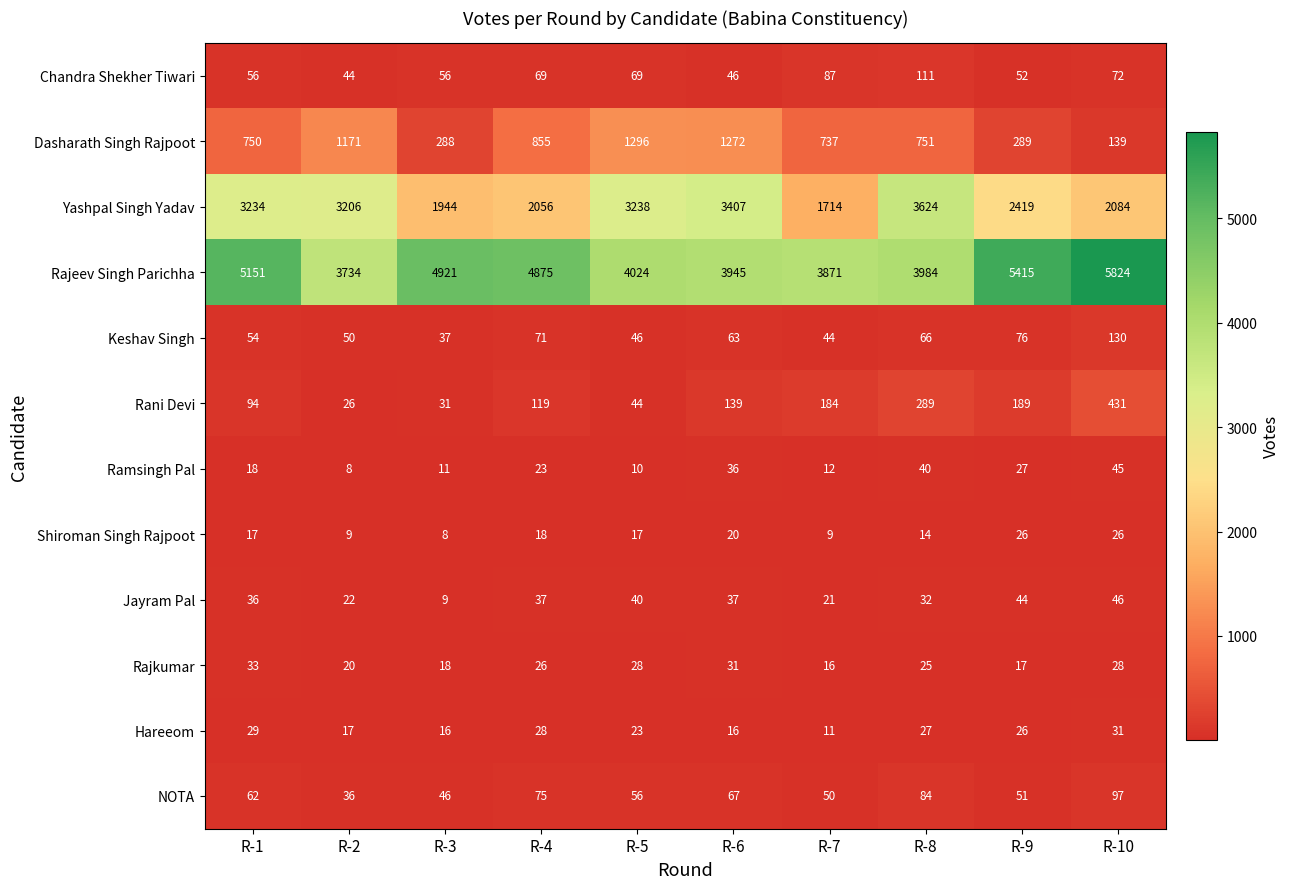

True or false: Hareeom has a value of 49 at R-4.

False